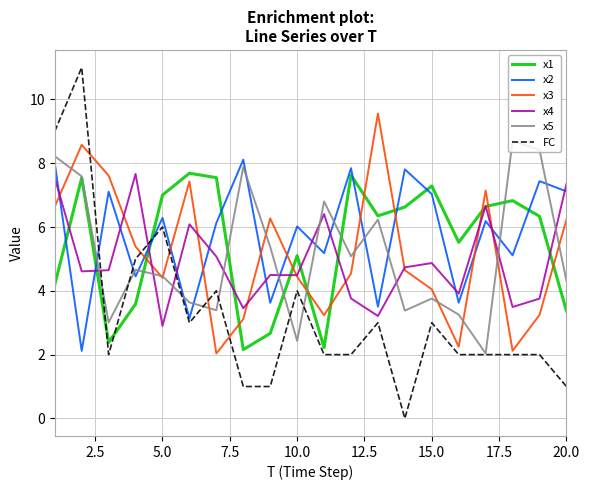

True or false: x1 and x4 cross at least once.

True